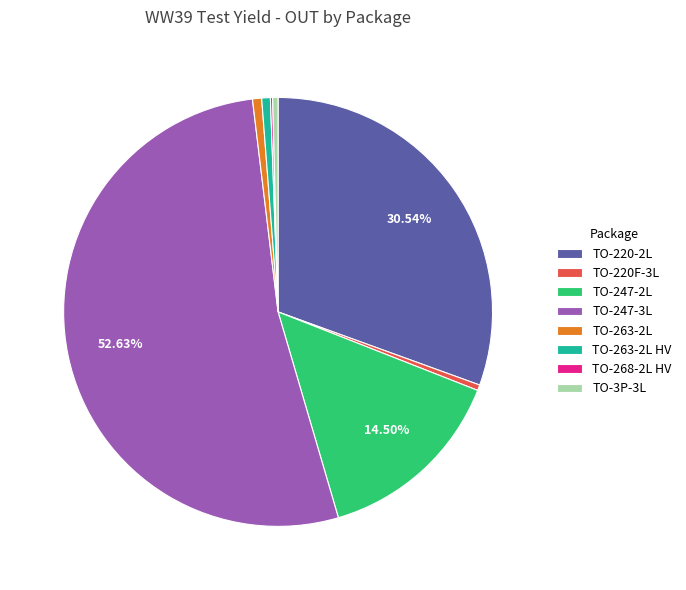

What percentage is the TO-247-3L slice, to the nearest percent?

53%